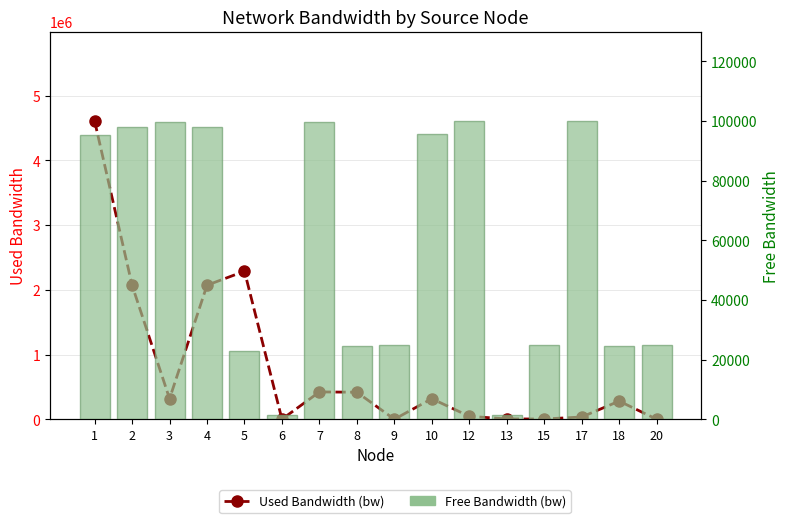

Reading right to left, transcribe all the data shown in this chart.

Used Bandwidth (bw): 192.0	280382.1	34765.2	3768.2	4960.5	45492.5	317295.7	192.0	417475.5	422202.2	192.0	2286676.7	2070514.1	317295.7	2070410.5	4606516.7
Free Bandwidth (bw): 24999.8	24719.6	99965.2	24996.2	1545.0	99954.5	95491.5	24999.8	24582.5	99577.8	1549.8	22713.3	97929.1	99682.7	97929.1	95393.5